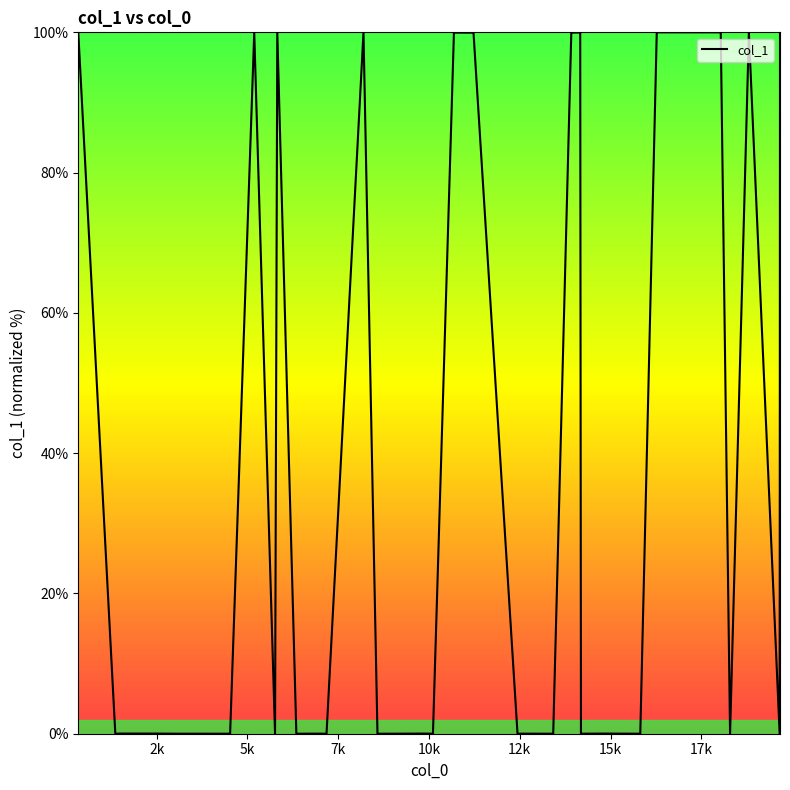

What is the greatest value displayed?

100.0